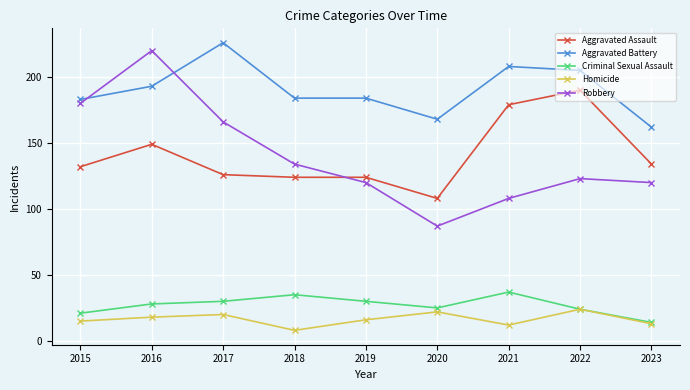

Where is the first local maximum for Aggravated Assault?

2016